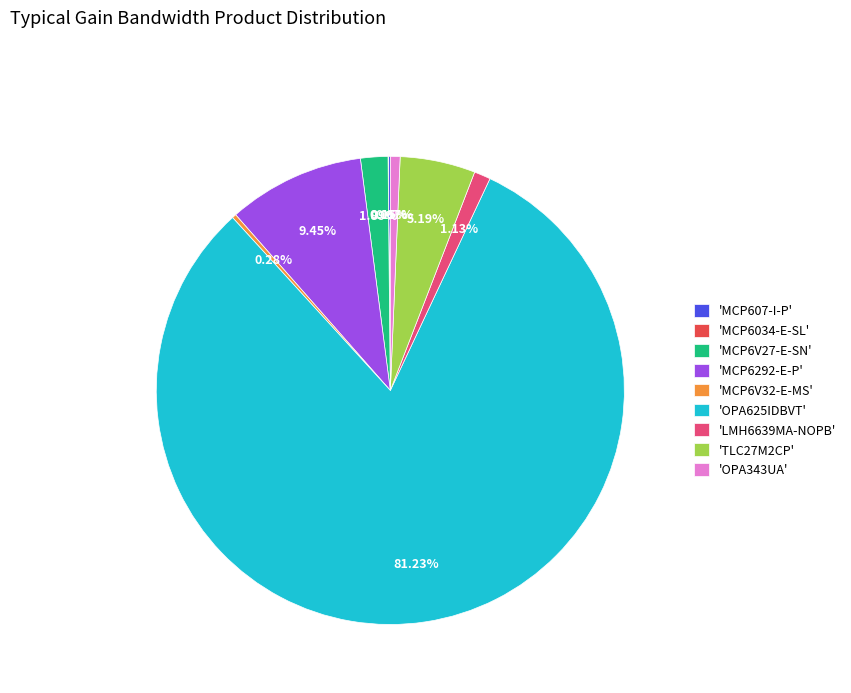

Which has a higher value, 'OPA625IDBVT' or 'OPA343UA'?

'OPA625IDBVT'